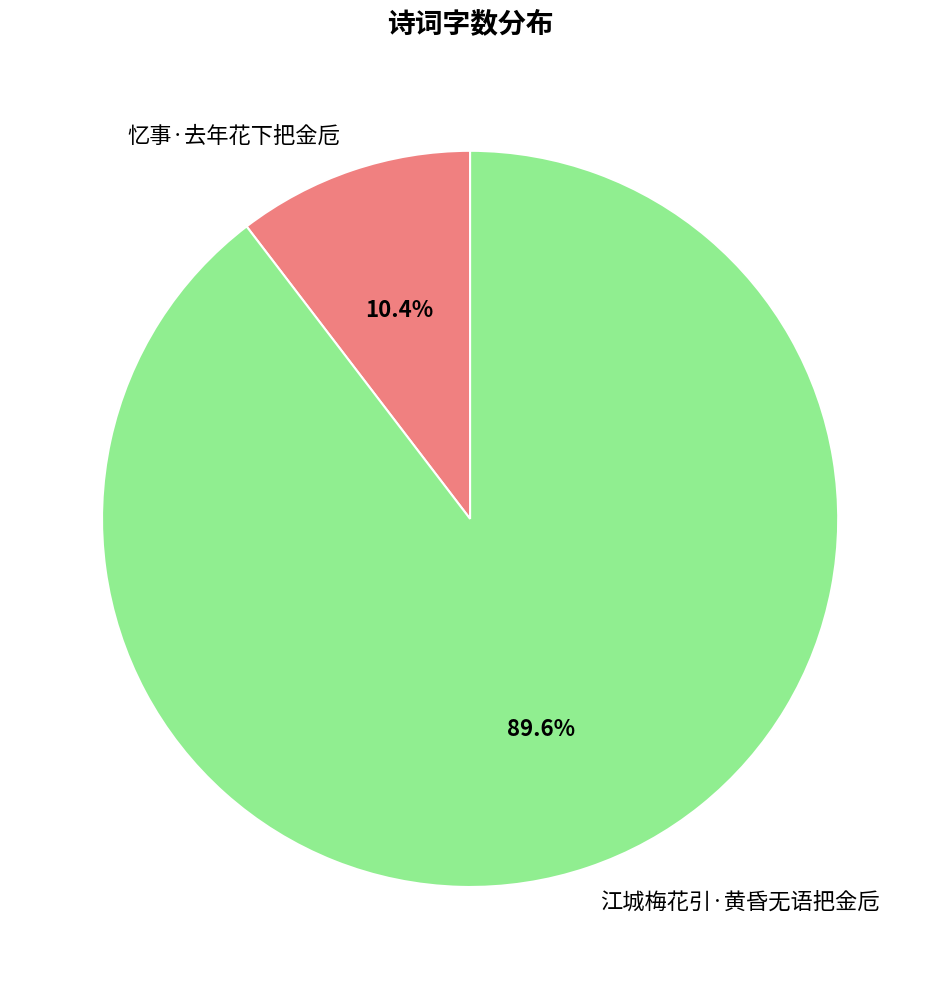

To the nearest percent, what percentage of the pie is 忆事·去年花下把金卮?

10%